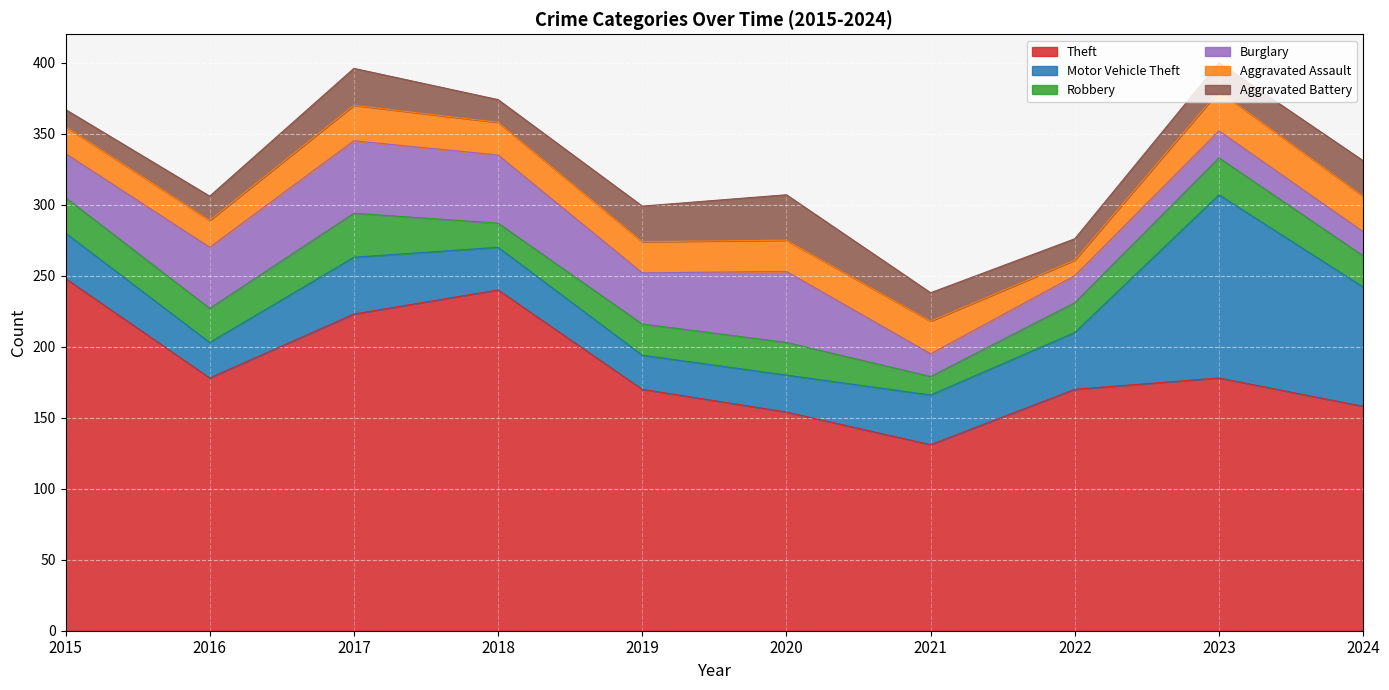

Rank the categories by Robbery value from lowest to highest.

2021, 2018, 2022, 2019, 2024, 2020, 2016, 2015, 2023, 2017